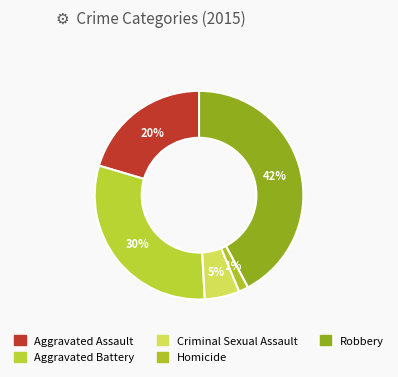

What portion of the pie excludes Criminal Sexual Assault?

94.6%